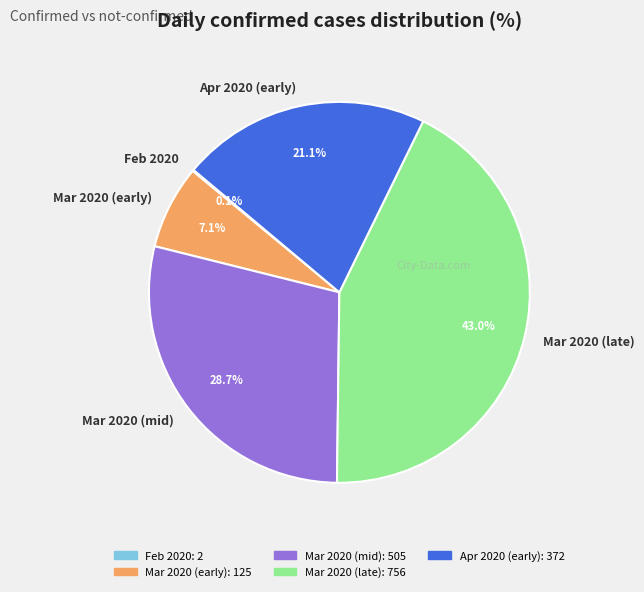

What is the largest slice in the pie chart?

Mar 2020 (late)